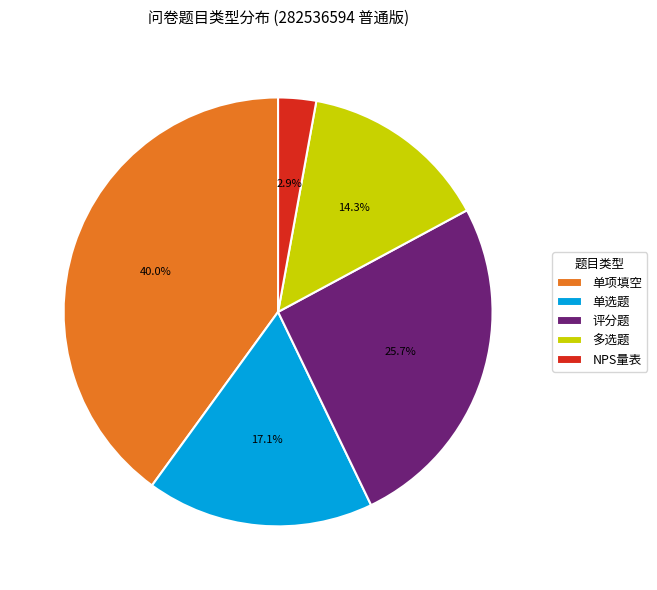

Is there a majority slice in this chart?

No